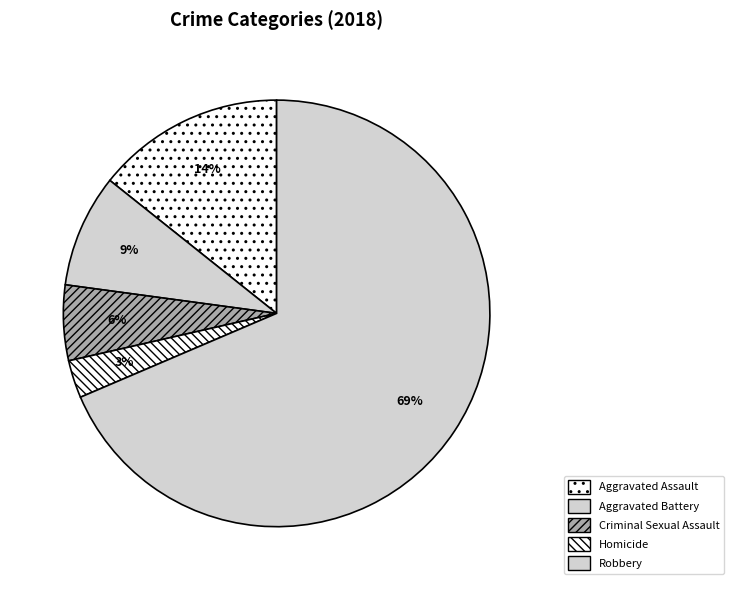

True or false: Aggravated Battery accounts for 18% of the total.

False